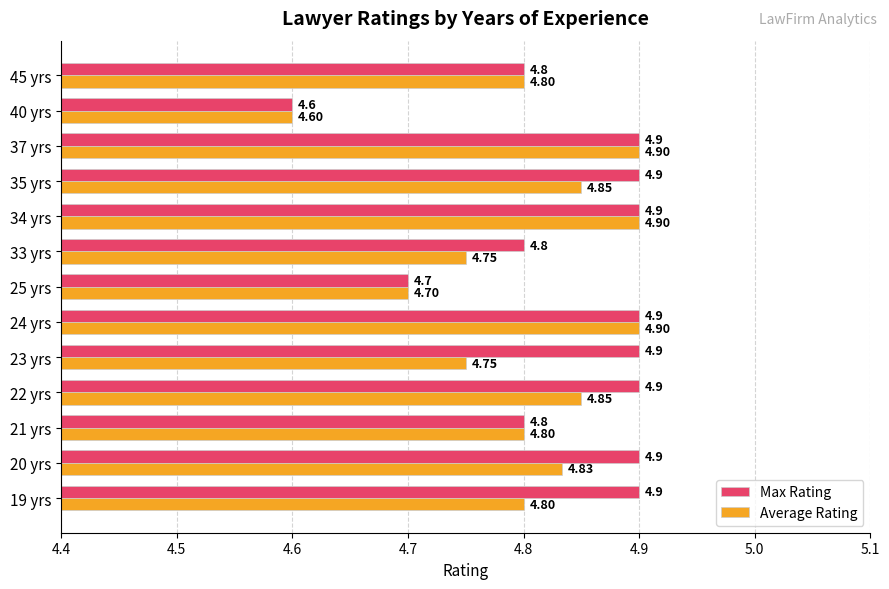

At 20 yrs, list the series in order from smallest to largest.

Average Rating, Max Rating